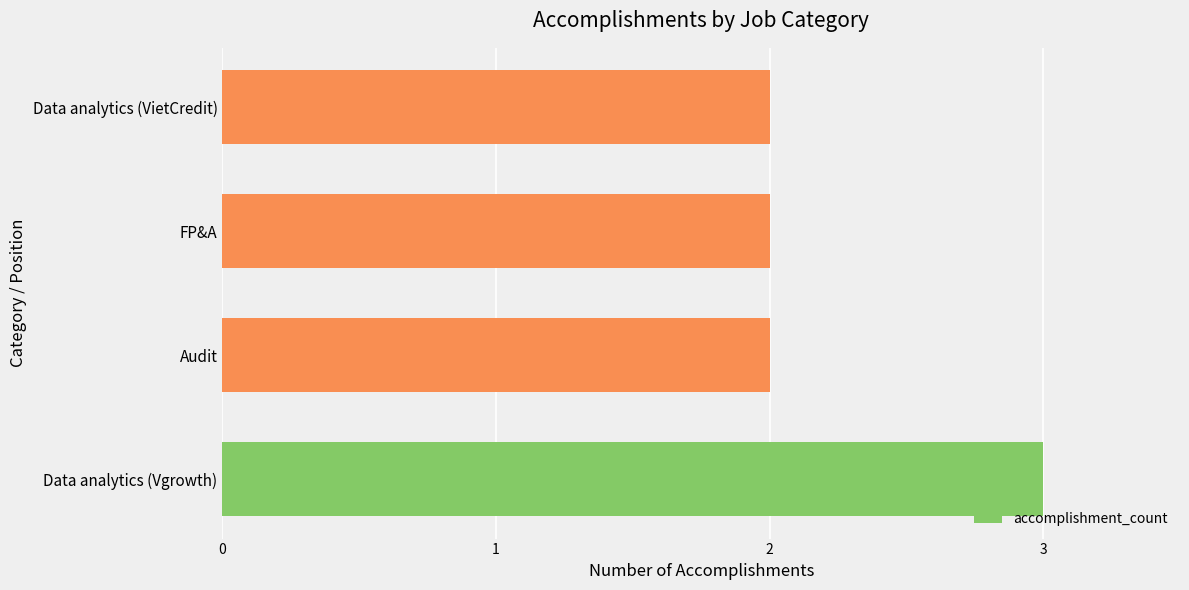

What is the sum of all values?

9